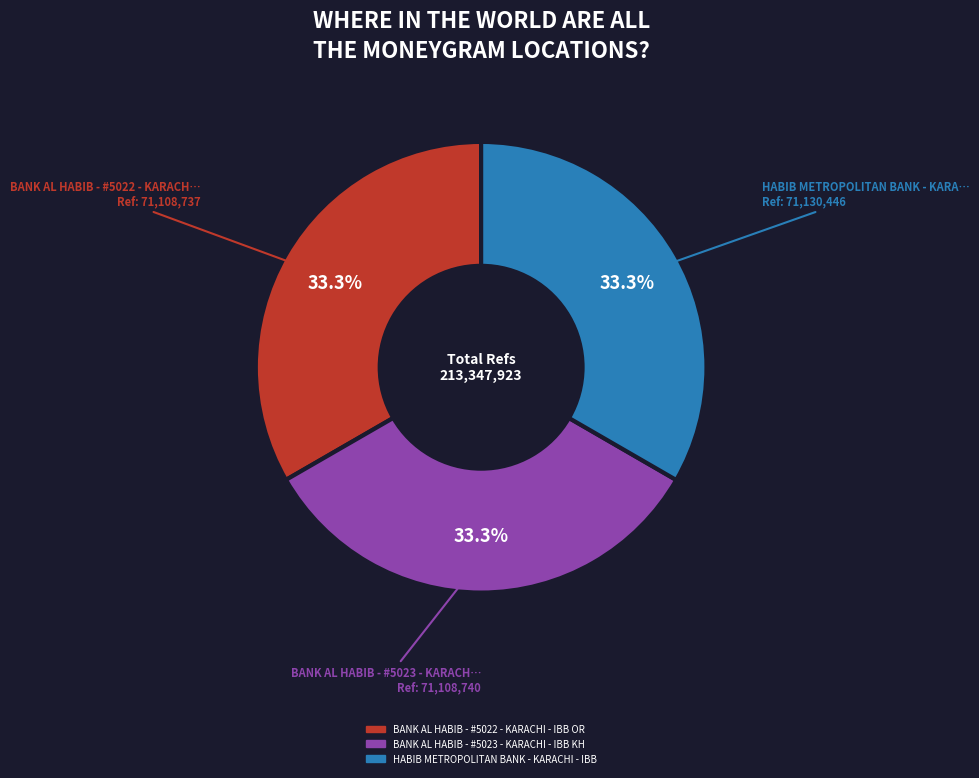

To the nearest percent, what portion does BANK AL HABIB - #5022 - KARACHI - IBB OR represent?

33%